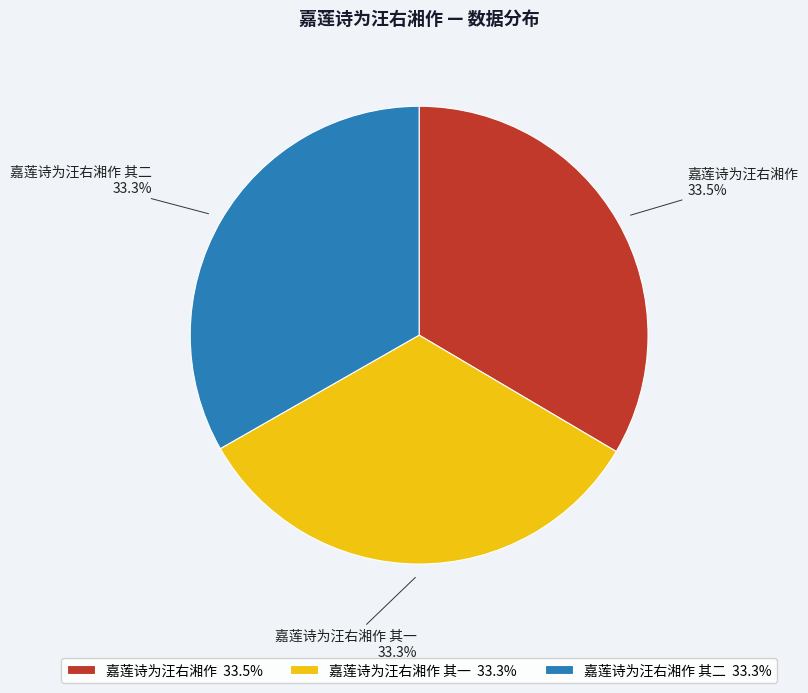

The 嘉莲诗为汪右湘作 其一 slice represents 38% of the pie. True or false?

False